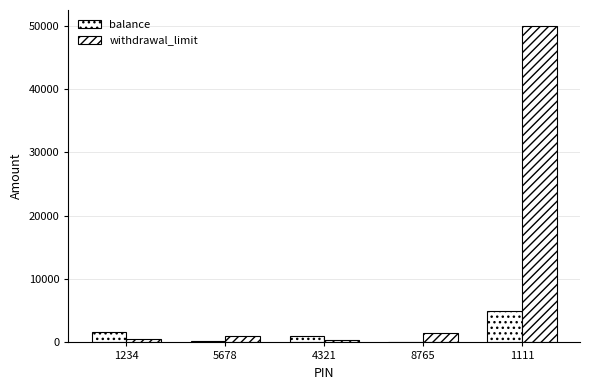

Which series has the widest spread of values?

withdrawal_limit